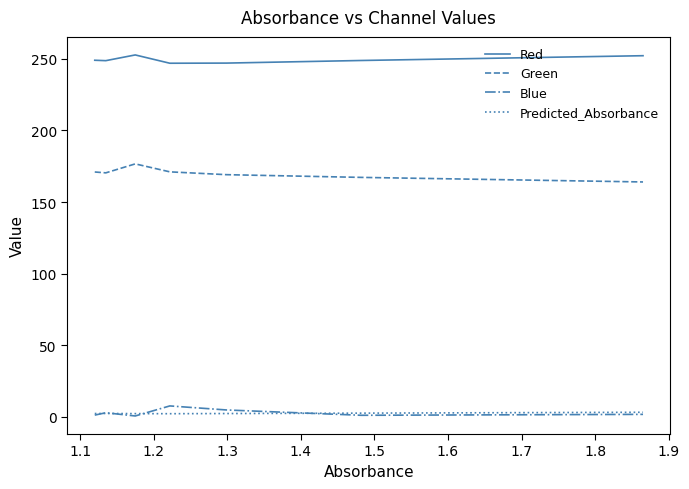

What is the difference between the maximum and minimum values in the Predicted_Absorbance series?

1.0